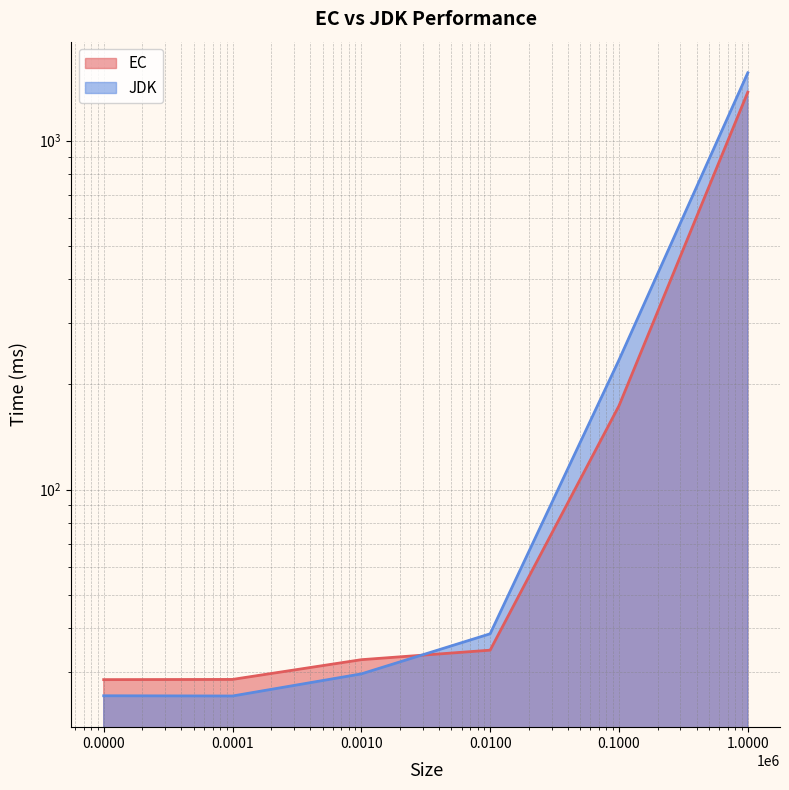

True or false: EC has a value of 32.5 at 0.0010.

True